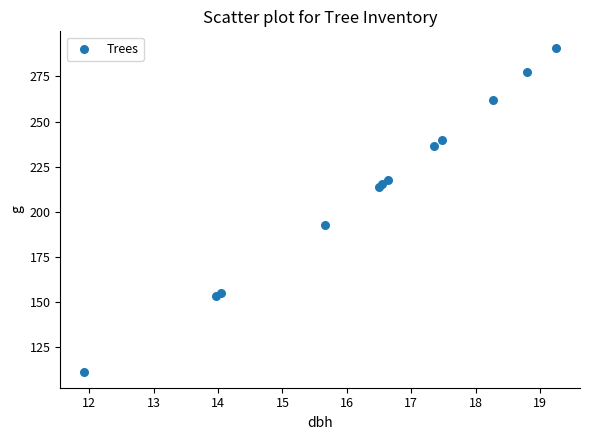

What Y value in the scatter plot is closest to 201?

192.5